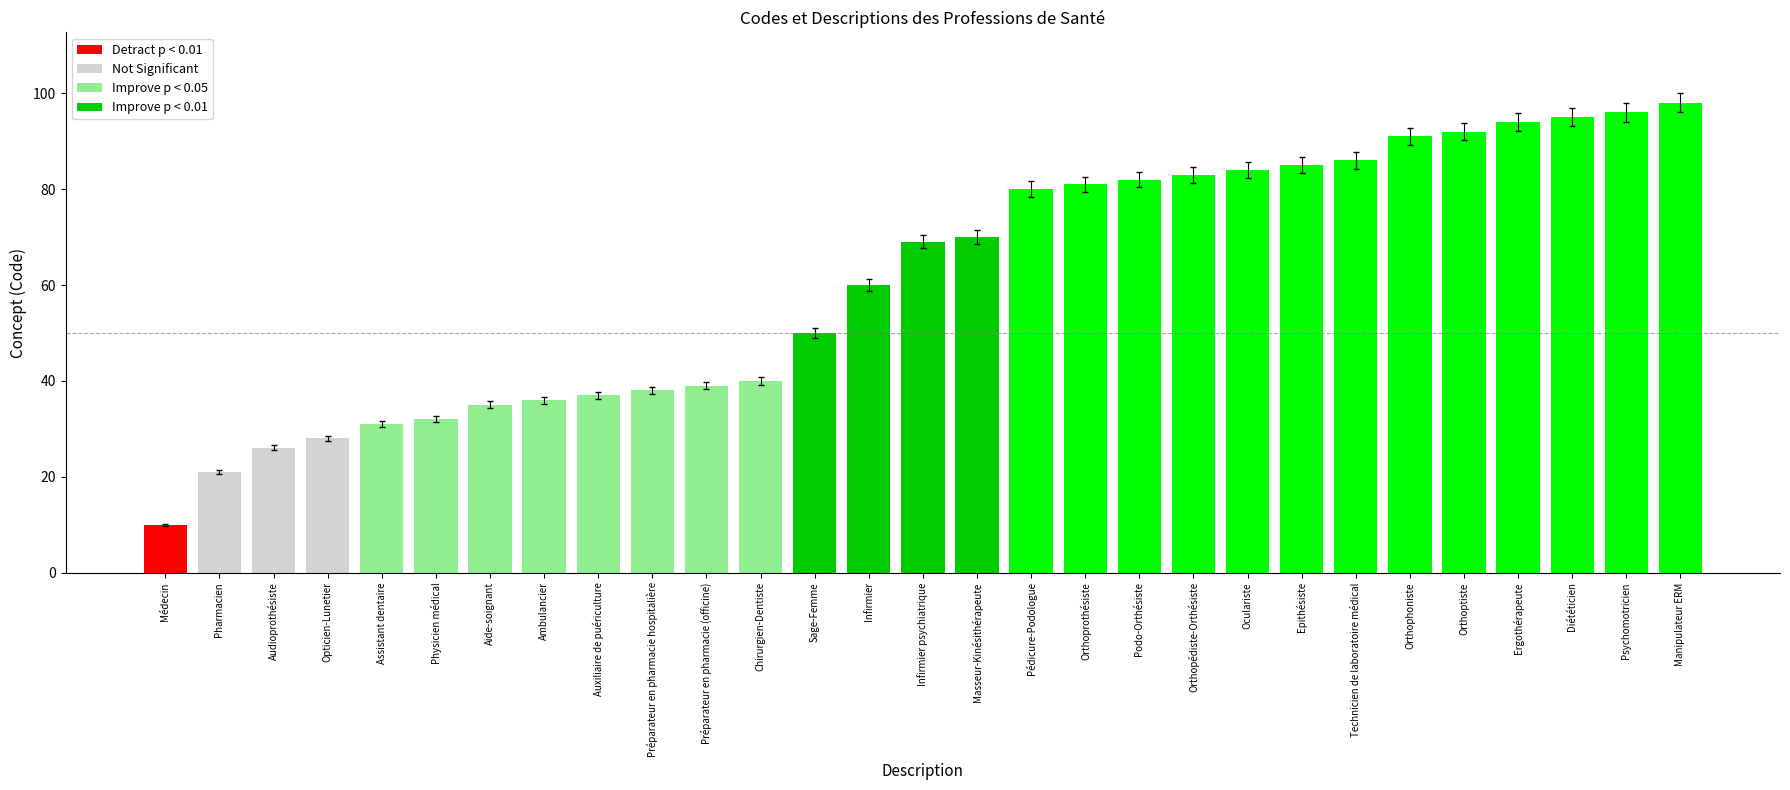

What is the minimum value shown in the chart?

10